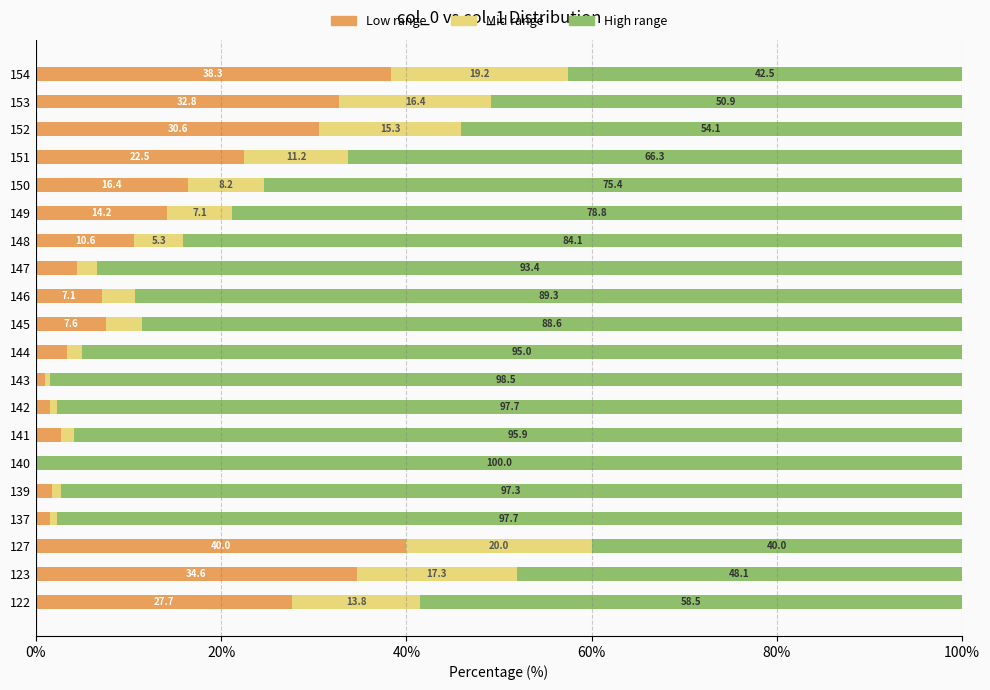

What is the total value across all series at 122?

100.0